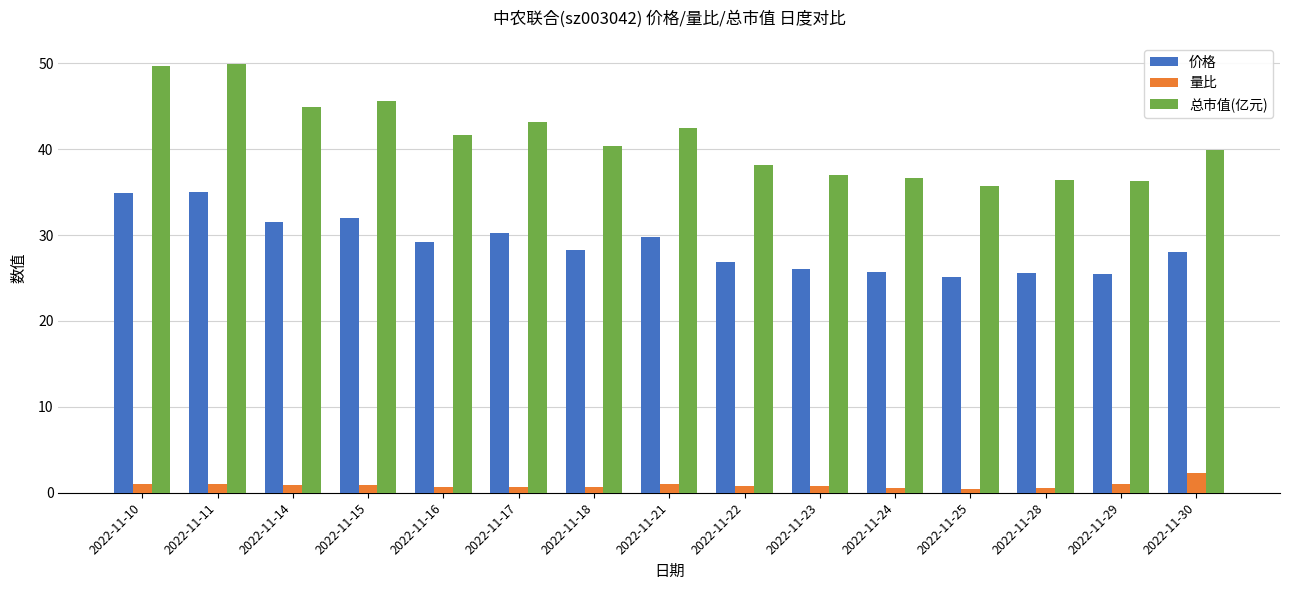

Is the value of 总市值(亿元) at 2022-11-18 greater than the value of 价格 at 2022-11-17?

Yes